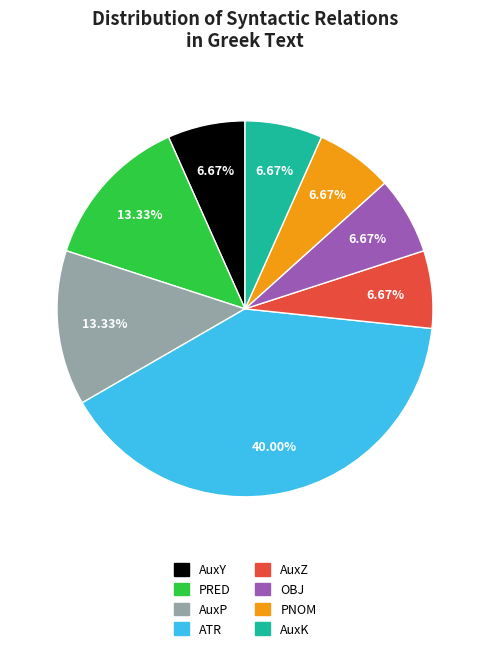

Count the number of slices in the pie.

8